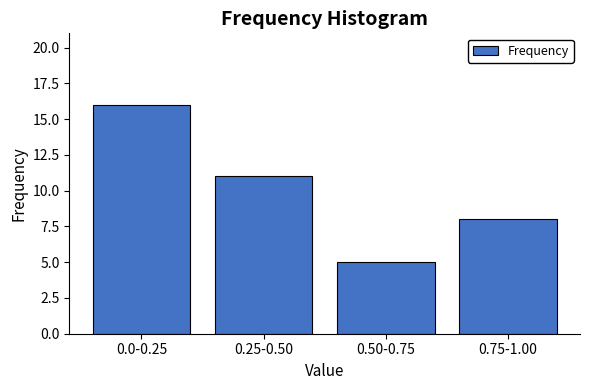

Reading left to right, transcribe all the data shown in this chart.

16	11	5	8